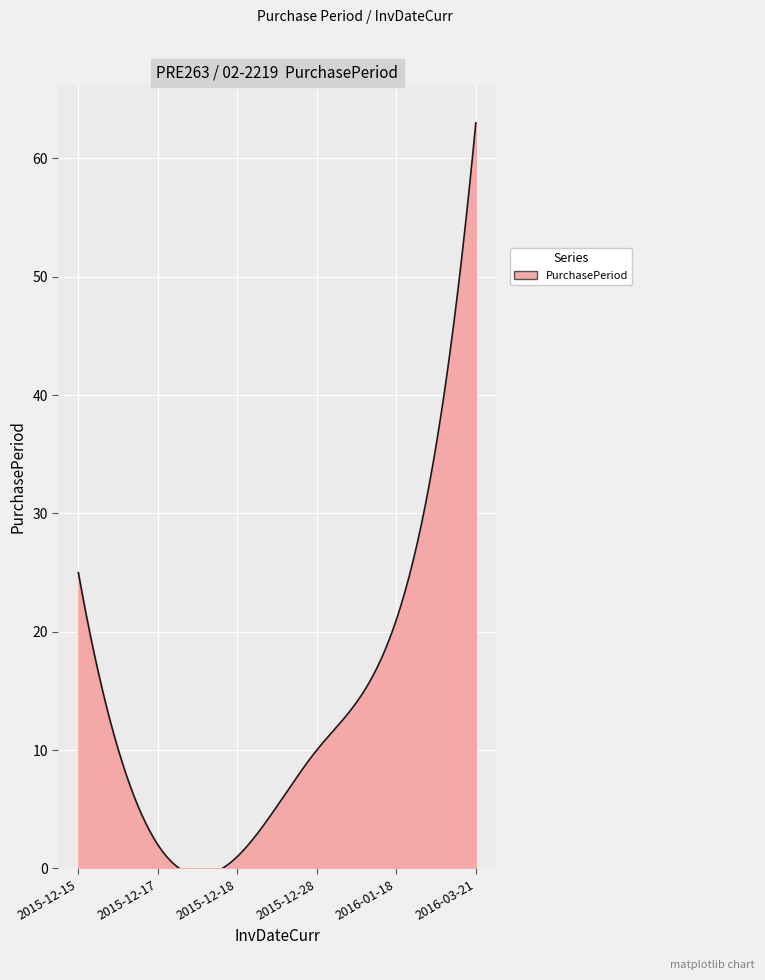

What is the greatest value displayed?

63.0